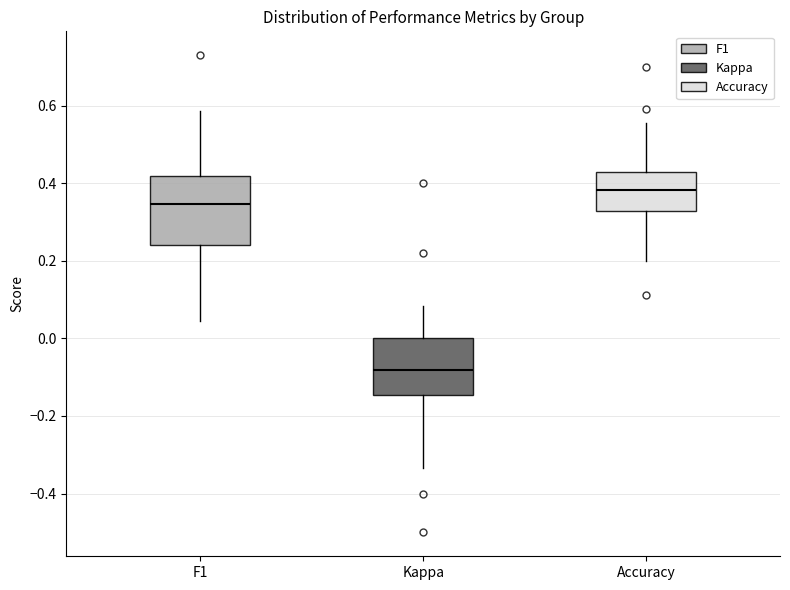

Which box is the tallest, from its lower edge to its upper edge?

F1